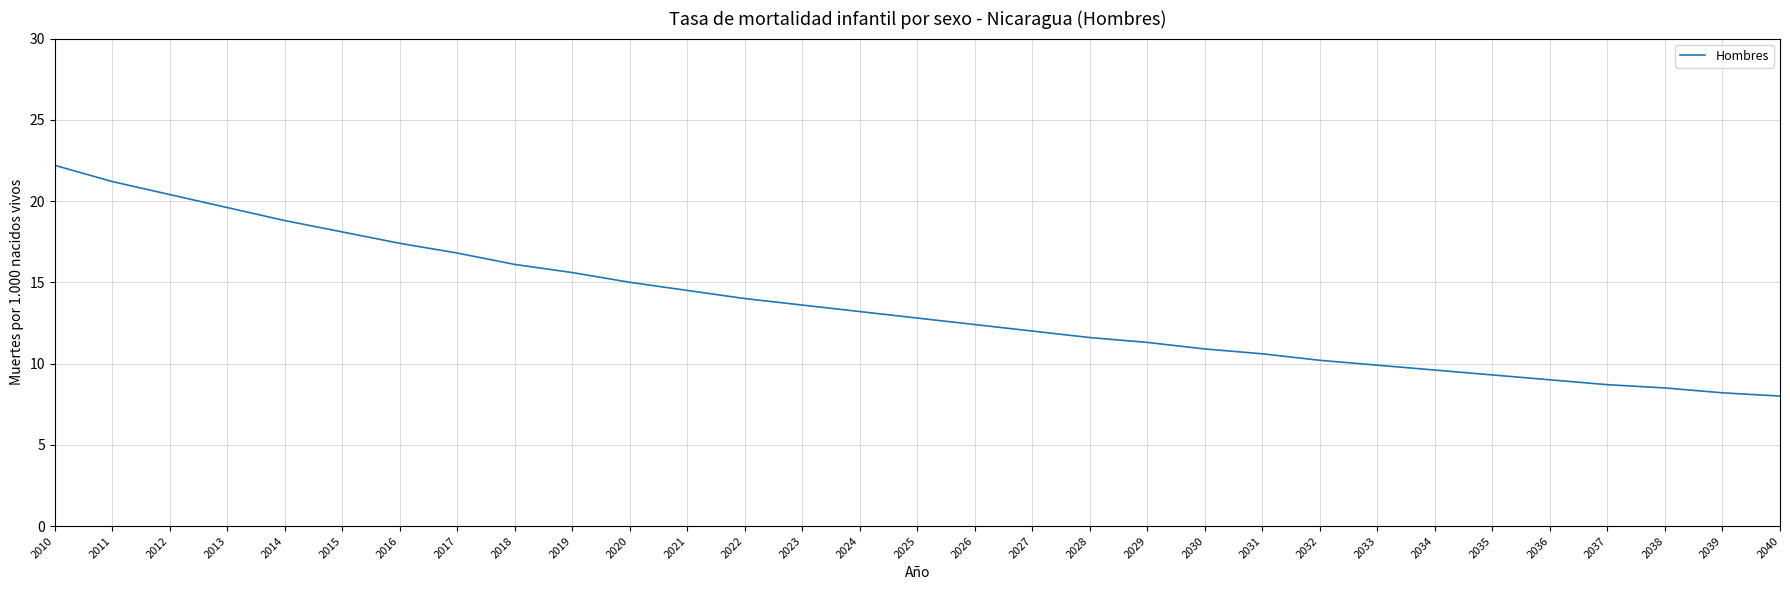

What is the greatest value displayed?

22.2